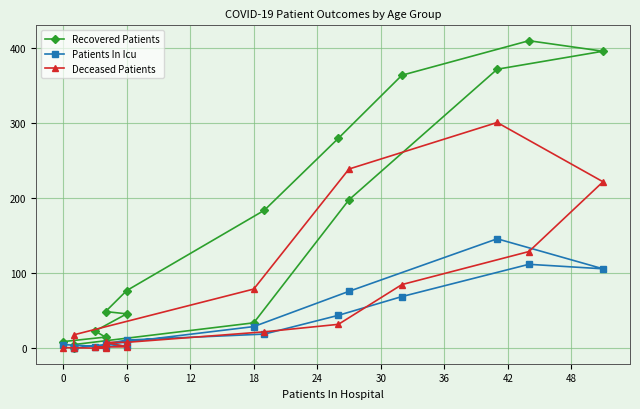

How many positive values does the Recovered Patients series have?

15